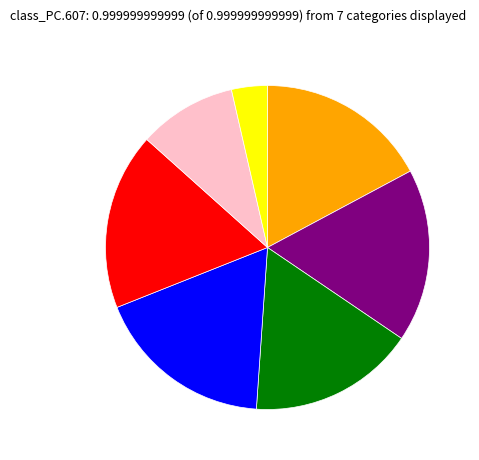

Is there a majority slice in this chart?

No